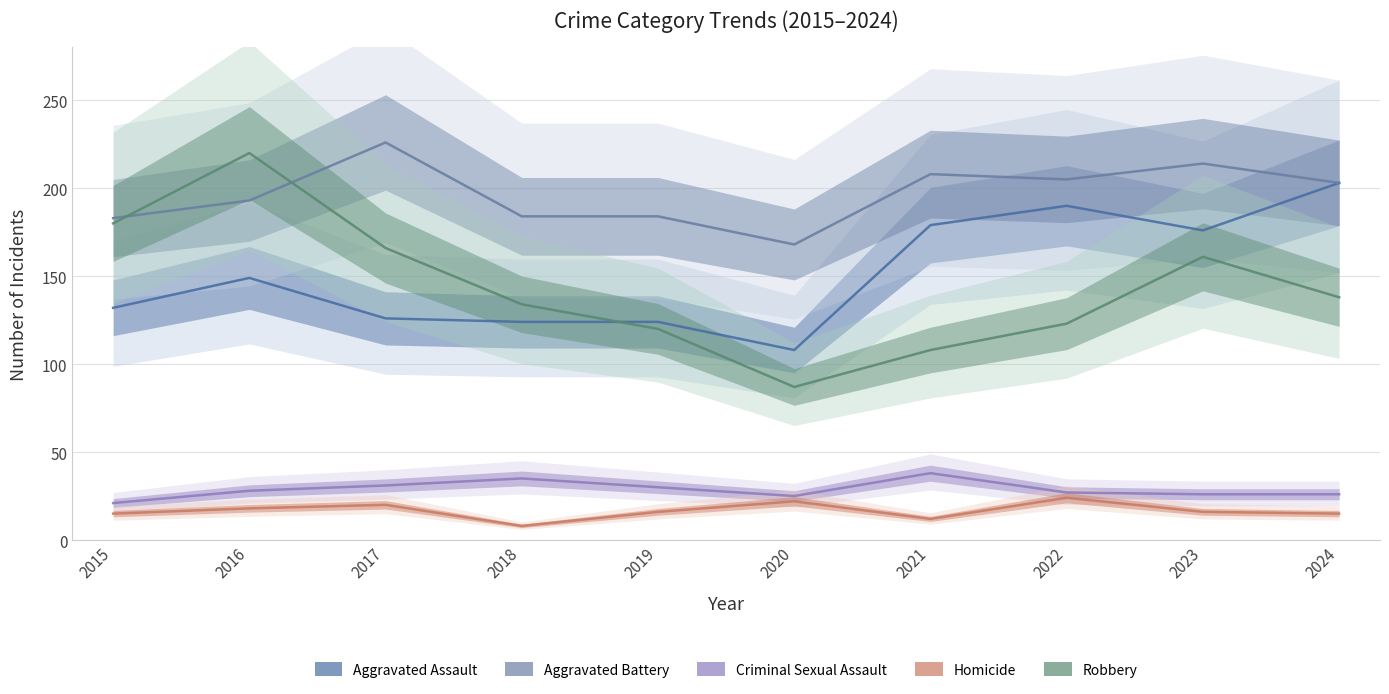

How many distinct data groups are displayed?

5